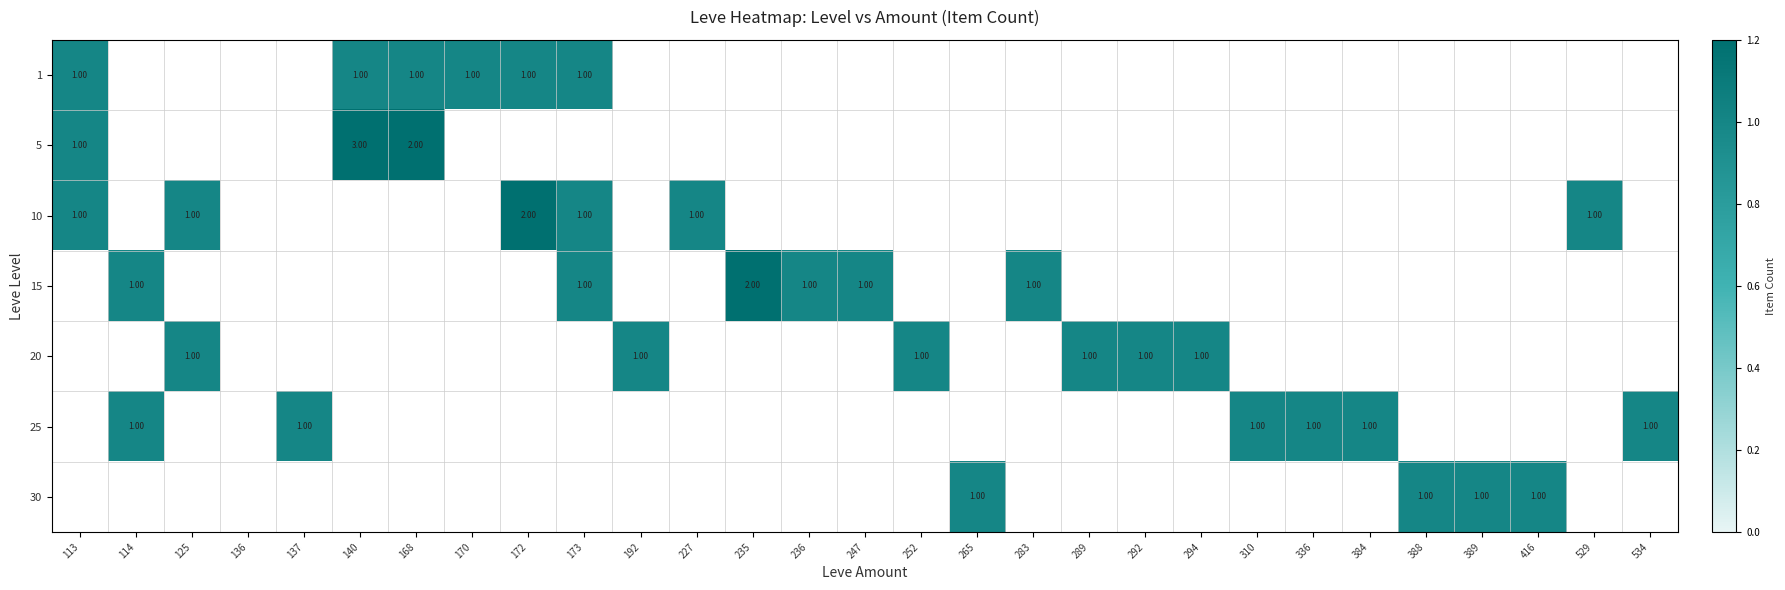

At how many categories does at least one series exceed 1?

4